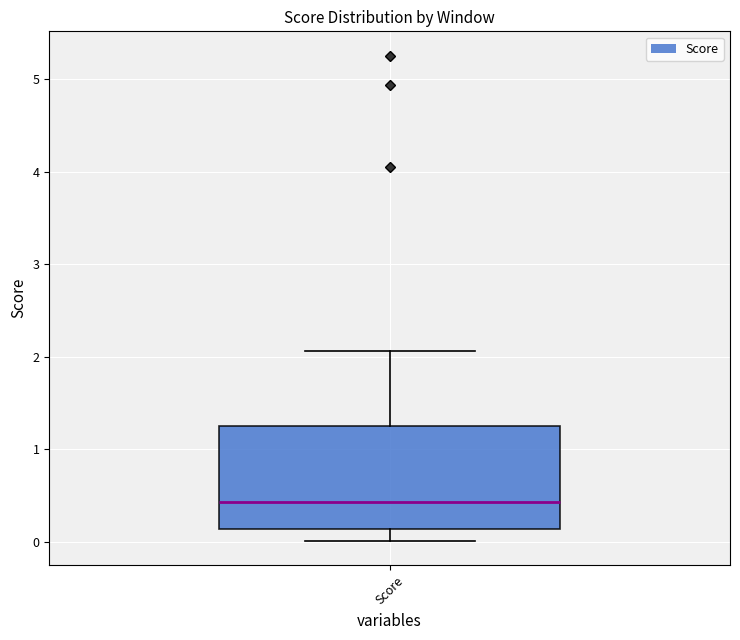

Where is the lower edge of the box for Score on the y-axis? The values are not printed on the chart, so give them approximately, as read against the axis.

0.1